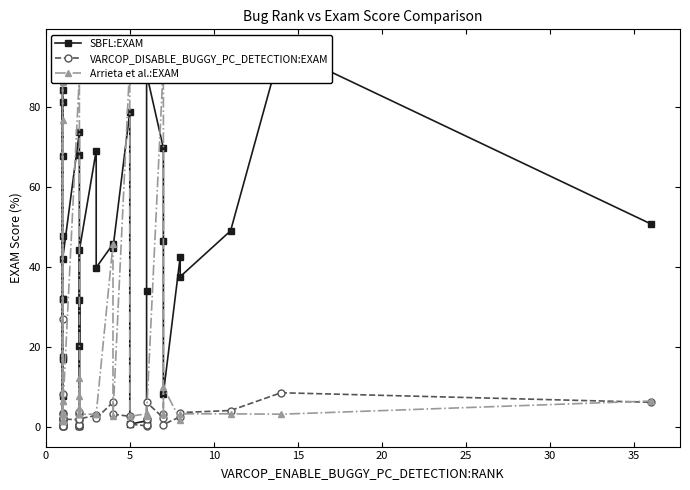

How many interior local valleys does the VARCOP_DISABLE_BUGGY_PC_DETECTION:EXAM series have?

10